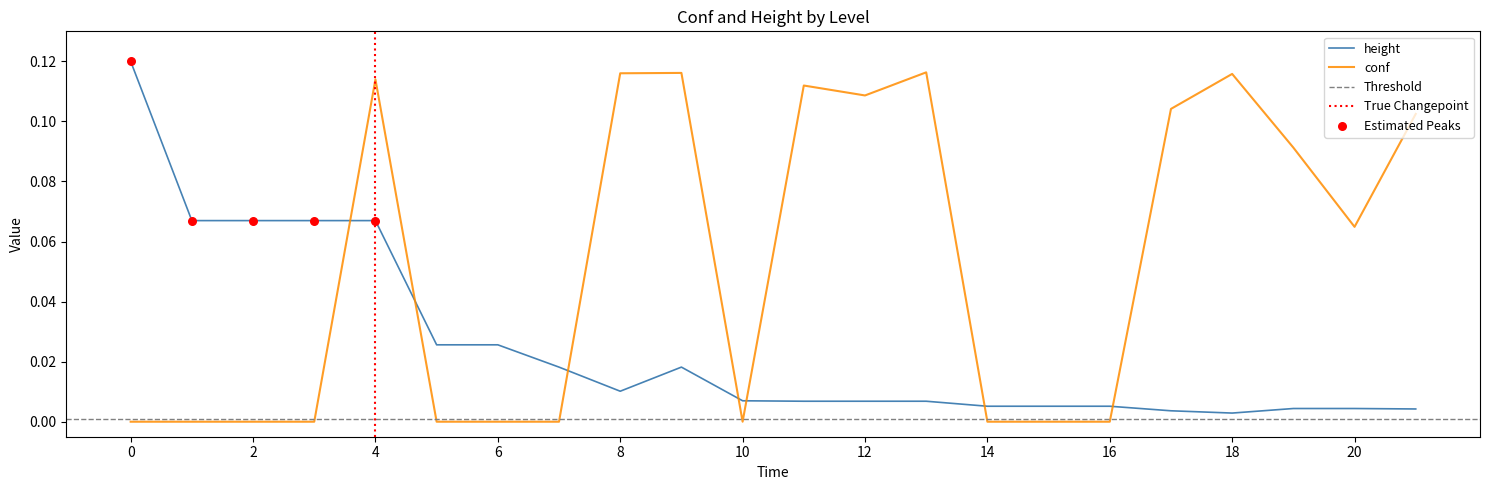

Which series reaches the minimum Y coordinate?

conf